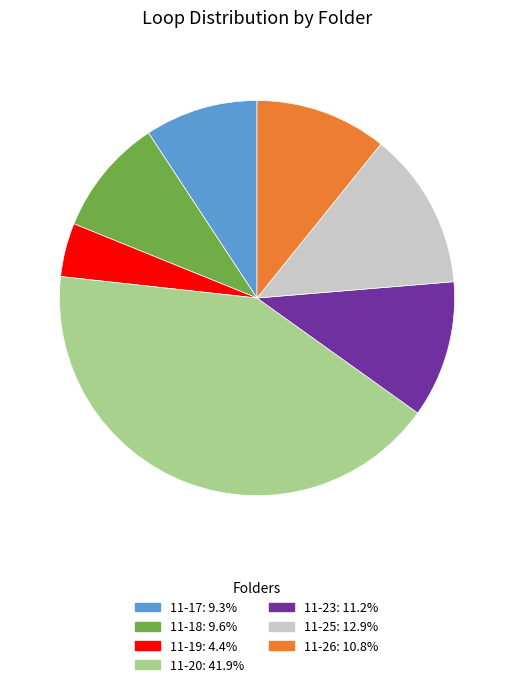

Between 11-18 and 11-19, which is larger?

11-18